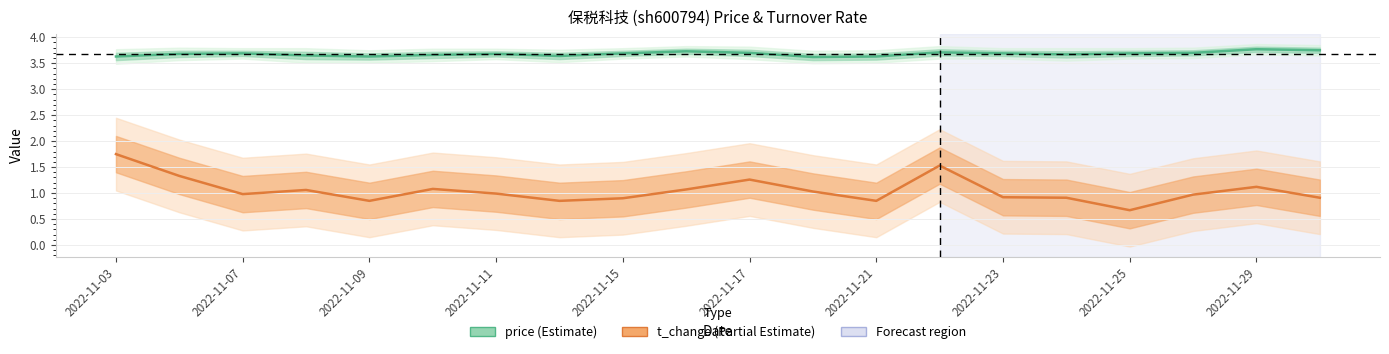

Which series has the widest spread of values?

t_change